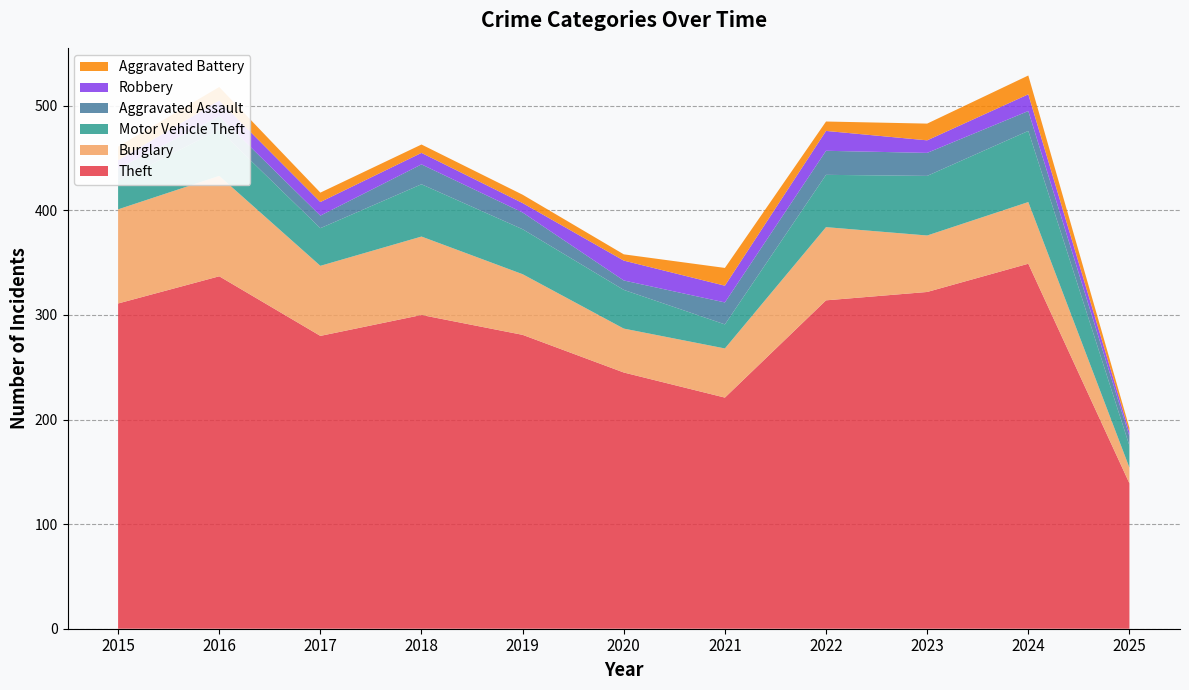

Reading left to right, transcribe all the data shown in this chart.

Theft: 2015=311	2016=337	2017=280	2018=300	2019=281	2020=245	2021=221	2022=314	2023=322	2024=349	2025=139
Burglary: 2015=90	2016=96	2017=67	2018=75	2019=58	2020=42	2021=47	2022=70	2023=54	2024=59	2025=15
Motor Vehicle Theft: 2015=27	2016=44	2017=36	2018=50	2019=43	2020=37	2021=23	2022=50	2023=57	2024=68	2025=21
Aggravated Assault: 2015=12	2016=13	2017=12	2018=19	2019=16	2020=9	2021=21	2022=23	2023=22	2024=19	2025=9
Robbery: 2015=8	2016=15	2017=13	2018=11	2019=9	2020=19	2021=16	2022=19	2023=12	2024=16	2025=4
Aggravated Battery: 2015=13	2016=13	2017=9	2018=8	2019=8	2020=6	2021=17	2022=9	2023=16	2024=18	2025=4